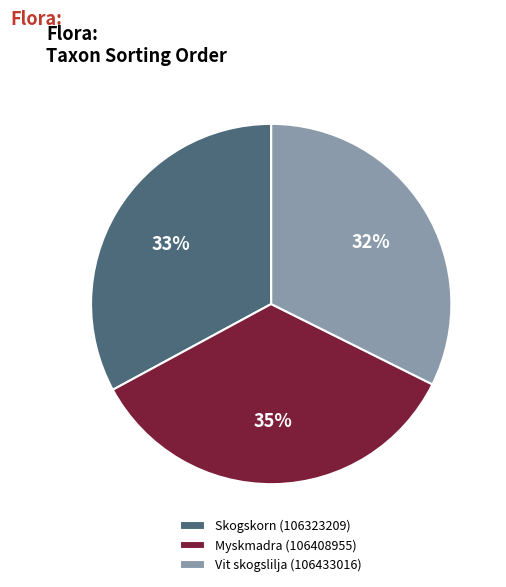

What is the ratio of the value at Skogskorn (106323209) to the value at Myskmadra (106408955)?

0.9